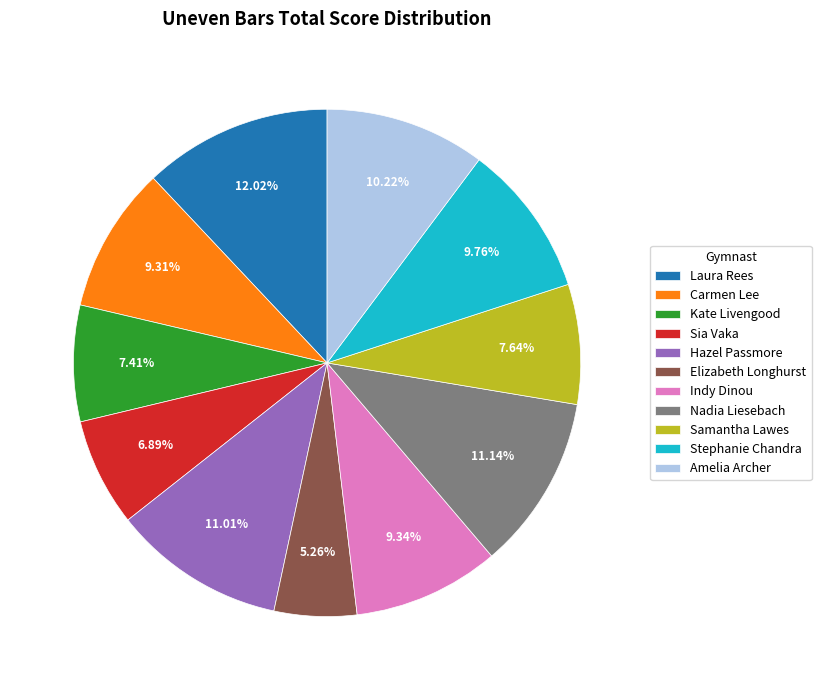

To the nearest percent, what is the combined percentage of Kate Livengood and Nadia Liesebach?

19%